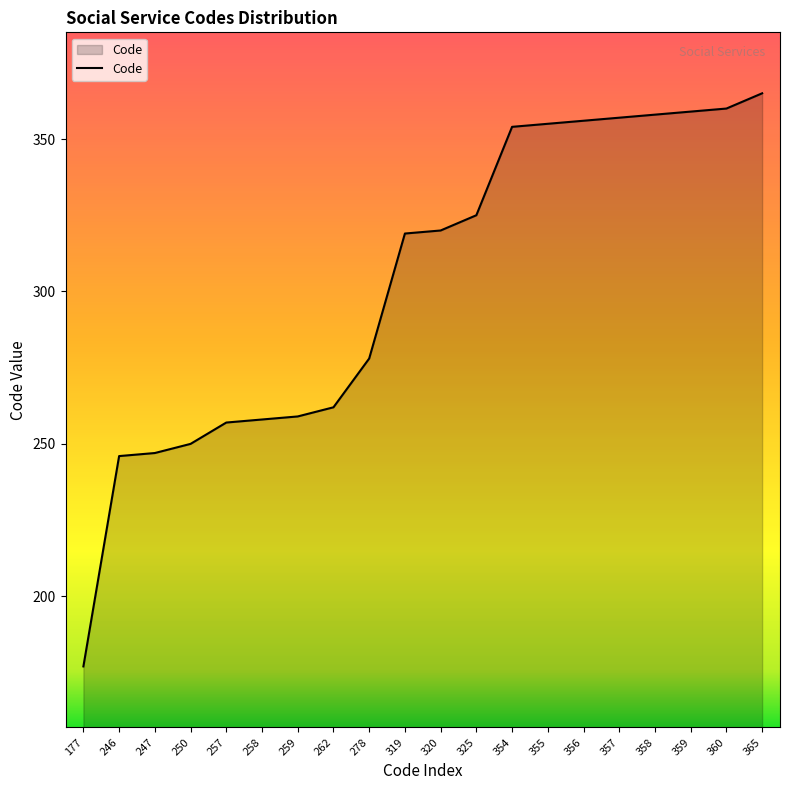

Which label corresponds to the smallest value in the chart?

177